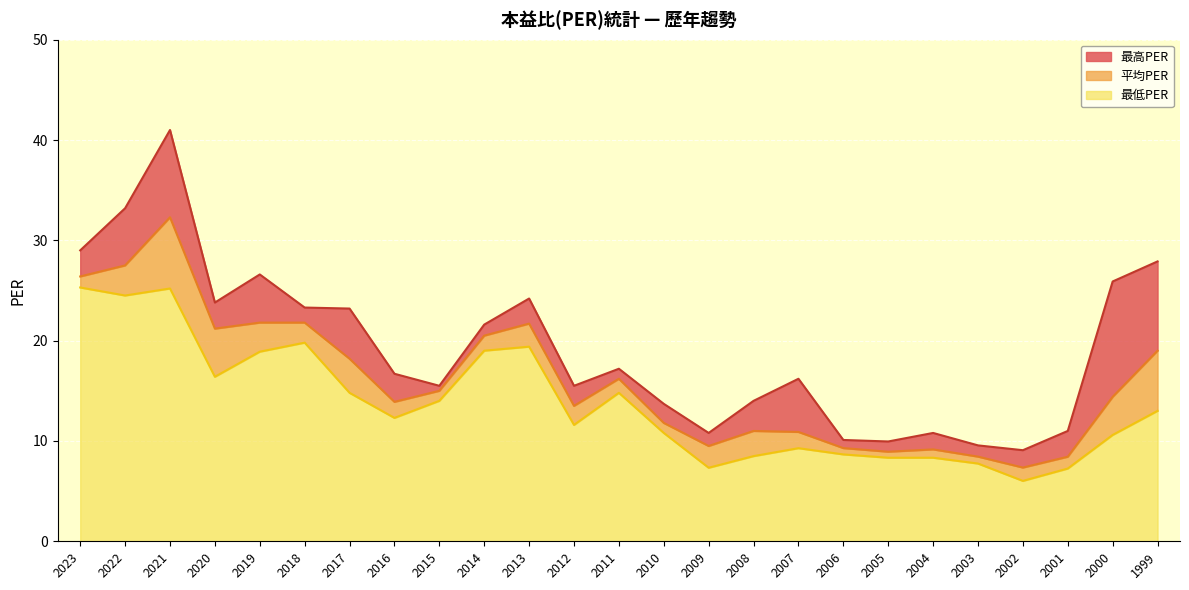

What is the sum of the 最低PER values at 2010 and 2011?

25.6